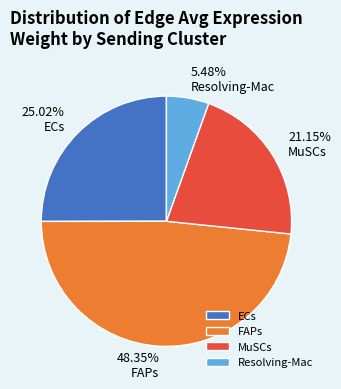

Is the sum of Resolving-Mac and ECs greater than half?

No